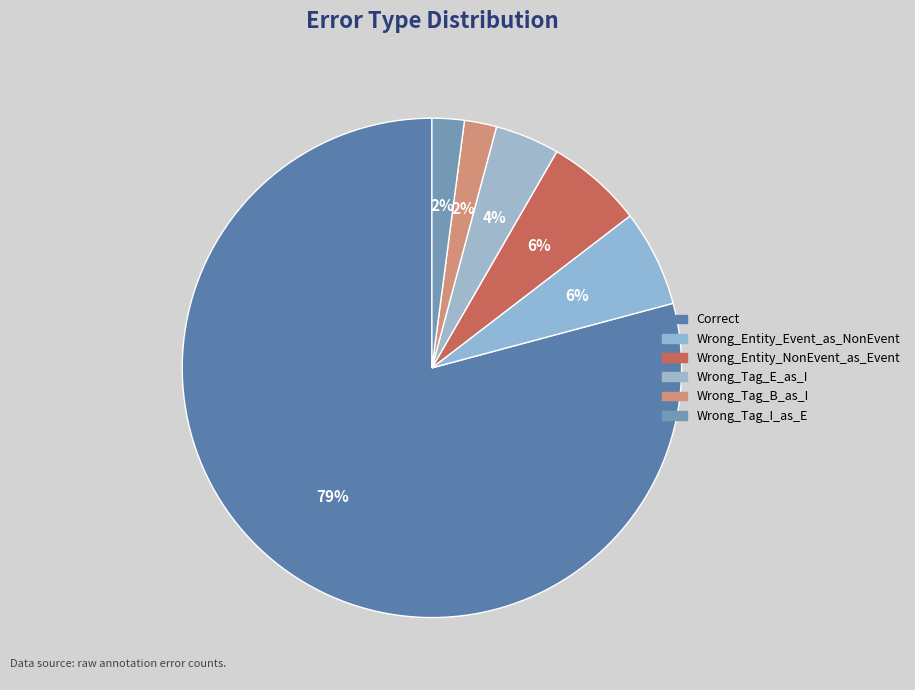

What is the ratio of the value at Wrong_Tag_E_as_I to the value at Correct?

0.1